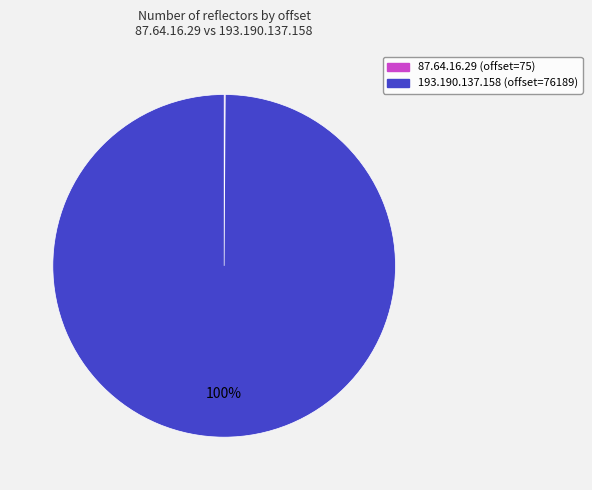

To the nearest percent, what is the average slice percentage?

50%